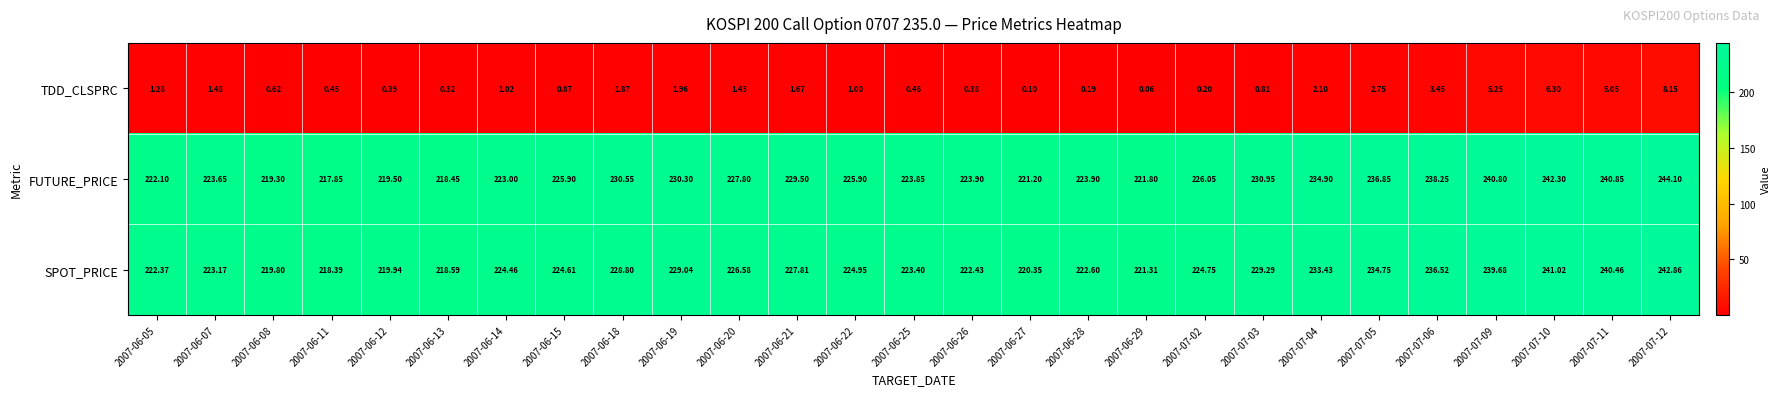

Which series has the widest spread of values?

FUTURE_PRICE